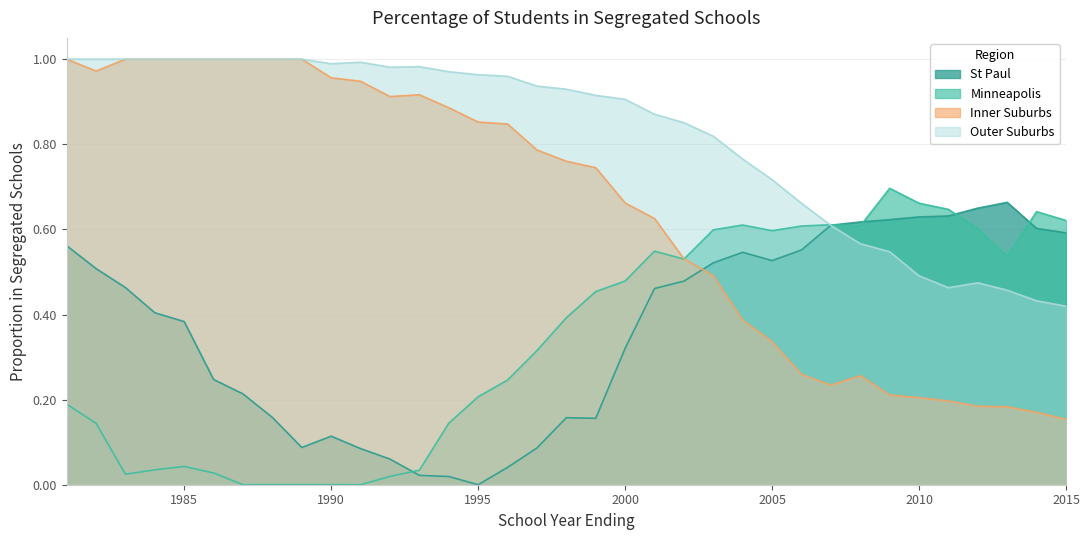

Reading right to left, list all the values displayed in this chart.

St Paul: 2015=0.6	2014=0.6	2013=0.7	2012=0.7	2011=0.6	2010=0.6	2009=0.6	2008=0.6	2007=0.6	2006=0.6	2005=0.5	2004=0.5	2003=0.5	2002=0.5	2001=0.5	2000=0.3	1999=0.2	1998=0.2	1997=0.1	1996=0.0	1995=0.0	1994=0.0	1993=0.0	1992=0.1	1991=0.1	1990=0.1	1989=0.1	1988=0.2	1987=0.2	1986=0.2	1985=0.4	1984=0.4	1983=0.5	1982=0.5	1981=0.6
Minneapolis: 2015=0.6	2014=0.6	2013=0.5	2012=0.6	2011=0.6	2010=0.7	2009=0.7	2008=0.6	2007=0.6	2006=0.6	2005=0.6	2004=0.6	2003=0.6	2002=0.5	2001=0.5	2000=0.5	1999=0.5	1998=0.4	1997=0.3	1996=0.2	1995=0.2	1994=0.1	1993=0.0	1992=0.0	1991=0.0	1990=0.0	1989=0.0	1988=0.0	1987=0.0	1986=0.0	1985=0.0	1984=0.0	1983=0.0	1982=0.1	1981=0.2
Inner Suburbs: 2015=0.2	2014=0.2	2013=0.2	2012=0.2	2011=0.2	2010=0.2	2009=0.2	2008=0.3	2007=0.2	2006=0.3	2005=0.3	2004=0.4	2003=0.5	2002=0.5	2001=0.6	2000=0.7	1999=0.7	1998=0.8	1997=0.8	1996=0.8	1995=0.9	1994=0.9	1993=0.9	1992=0.9	1991=0.9	1990=1.0	1989=1.0	1988=1.0	1987=1.0	1986=1.0	1985=1.0	1984=1.0	1983=1.0	1982=1.0	1981=1.0
Outer Suburbs: 2015=0.4	2014=0.4	2013=0.5	2012=0.5	2011=0.5	2010=0.5	2009=0.5	2008=0.6	2007=0.6	2006=0.7	2005=0.7	2004=0.8	2003=0.8	2002=0.9	2001=0.9	2000=0.9	1999=0.9	1998=0.9	1997=0.9	1996=1.0	1995=1.0	1994=1.0	1993=1.0	1992=1.0	1991=1.0	1990=1.0	1989=1.0	1988=1.0	1987=1.0	1986=1.0	1985=1.0	1984=1.0	1983=1.0	1982=1.0	1981=1.0